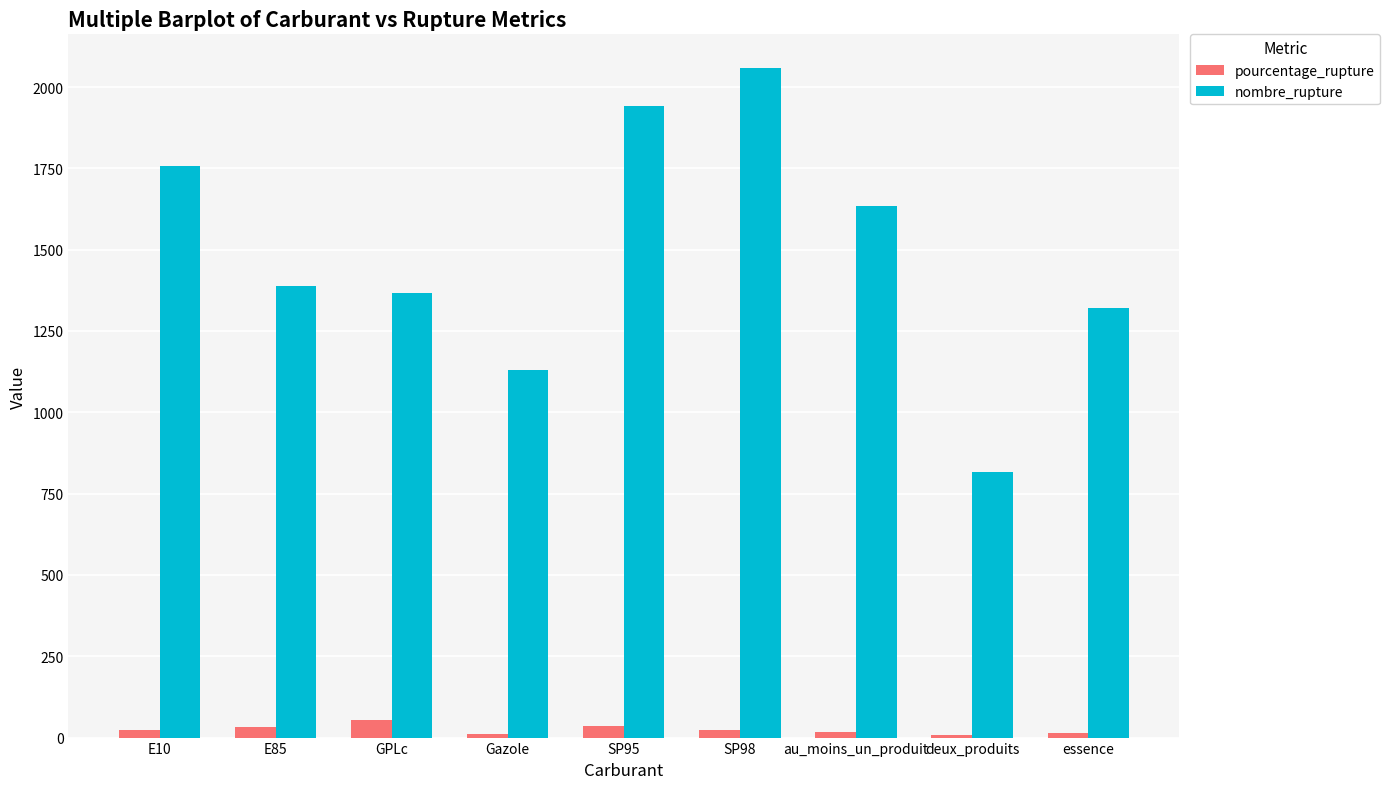

How many bars are there in total?

18